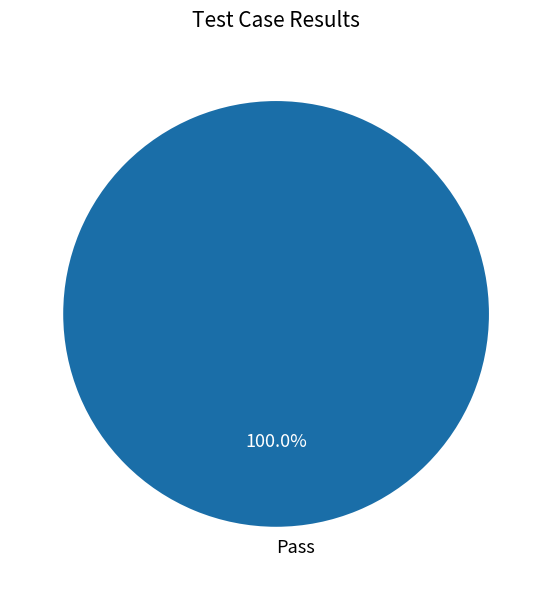

Rank the categories by value from highest to lowest.

Pass